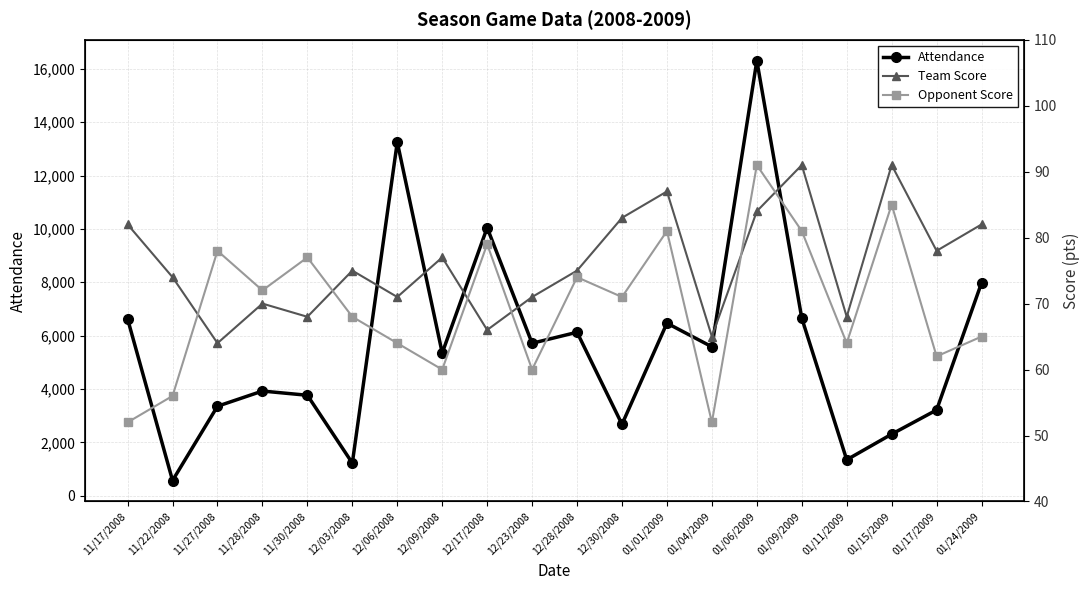

Rank the categories by Attendance value from lowest to highest.

11/22/2008, 12/03/2008, 01/11/2009, 01/15/2009, 12/30/2008, 01/17/2009, 11/27/2008, 11/30/2008, 11/28/2008, 12/09/2008, 01/04/2009, 12/23/2008, 12/28/2008, 01/01/2009, 11/17/2008, 01/09/2009, 01/24/2009, 12/17/2008, 12/06/2008, 01/06/2009